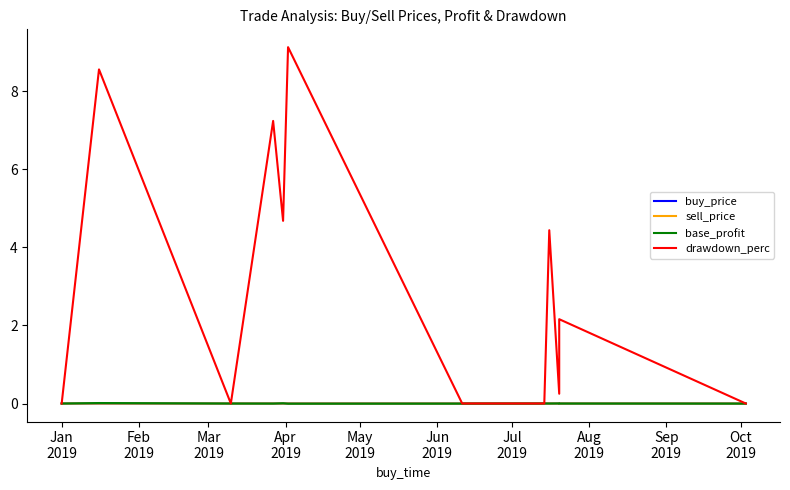

What is the difference between the maximum and minimum values in the drawdown_perc series?

9.1